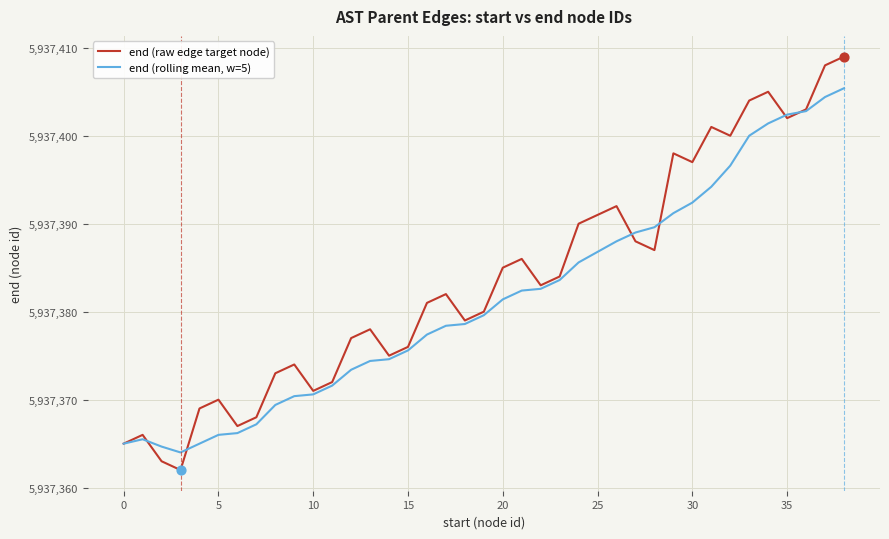

Which series has the largest total across all categories?

end (raw edge target node)